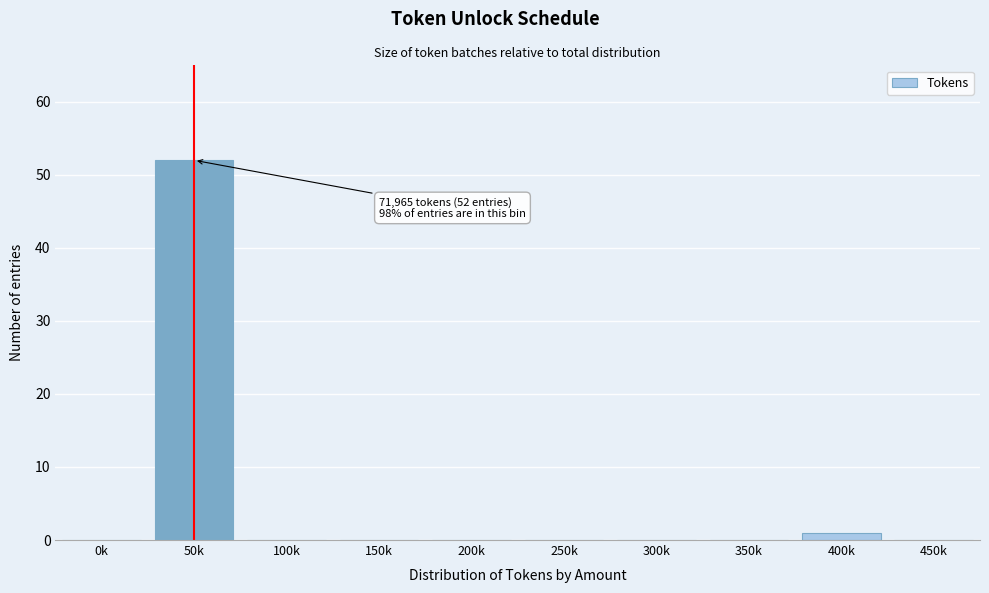

Reading left to right, what are all the values shown in this chart?

0k=0	50k=52	100k=0	150k=0	200k=0	250k=0	300k=0	350k=0	400k=1	450k=0